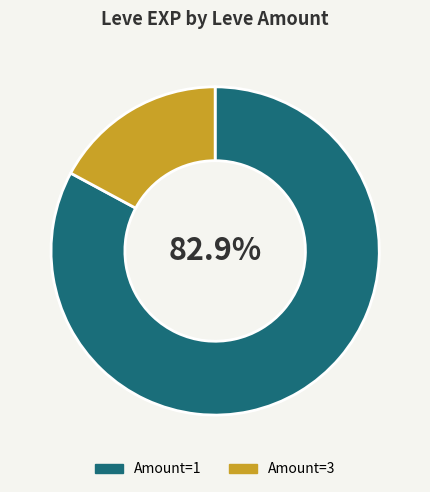

How many segments does this pie chart have?

2